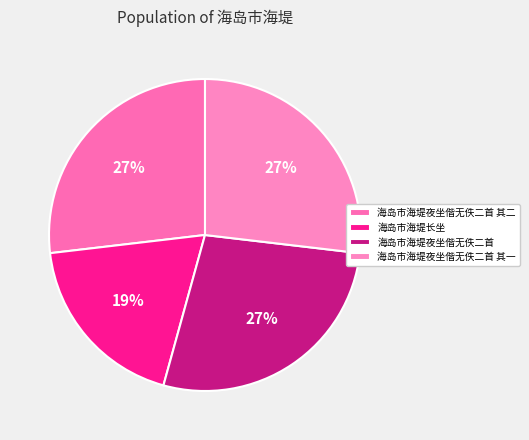

Count the number of slices in the pie.

4